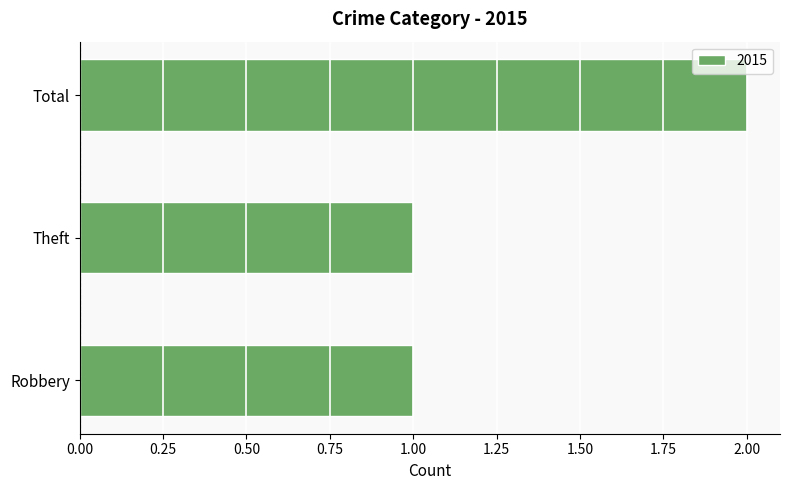

The value at Total is 2. True or false?

True